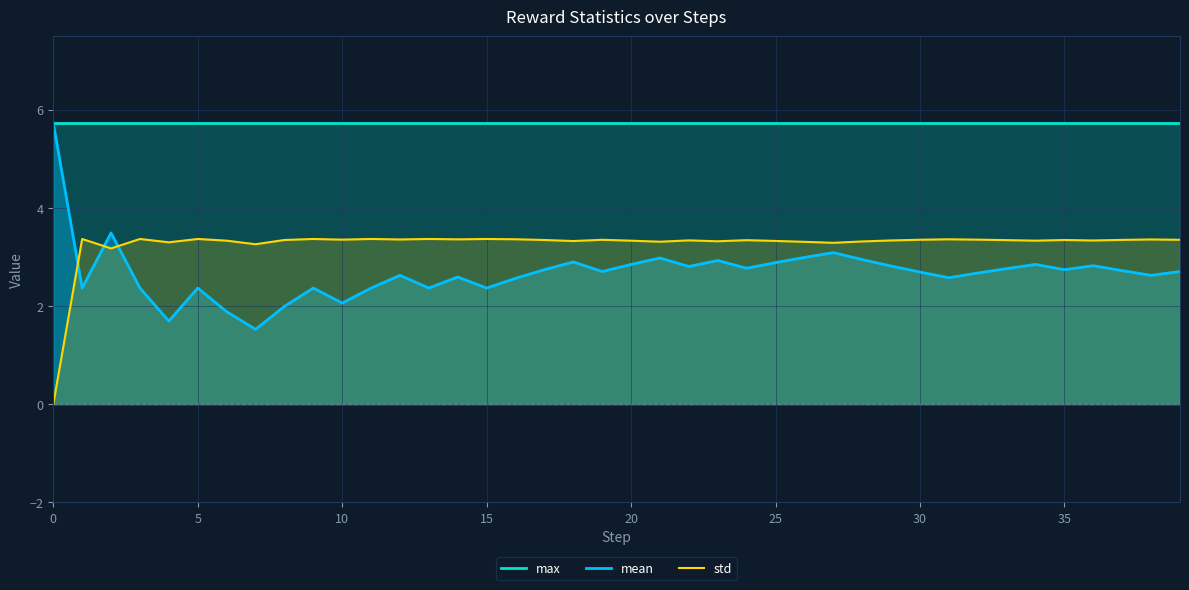

True or false: max and std intersect in this chart.

False